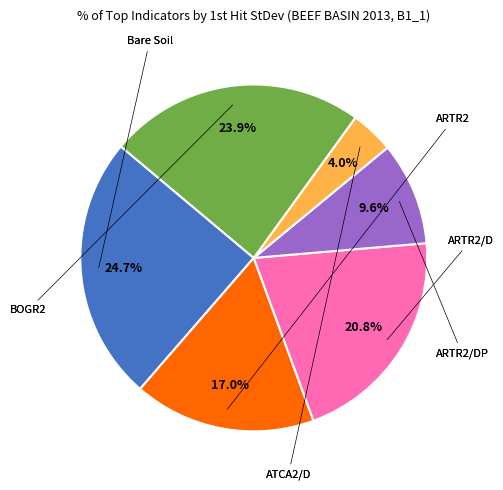

How many slices are in this pie chart?

6